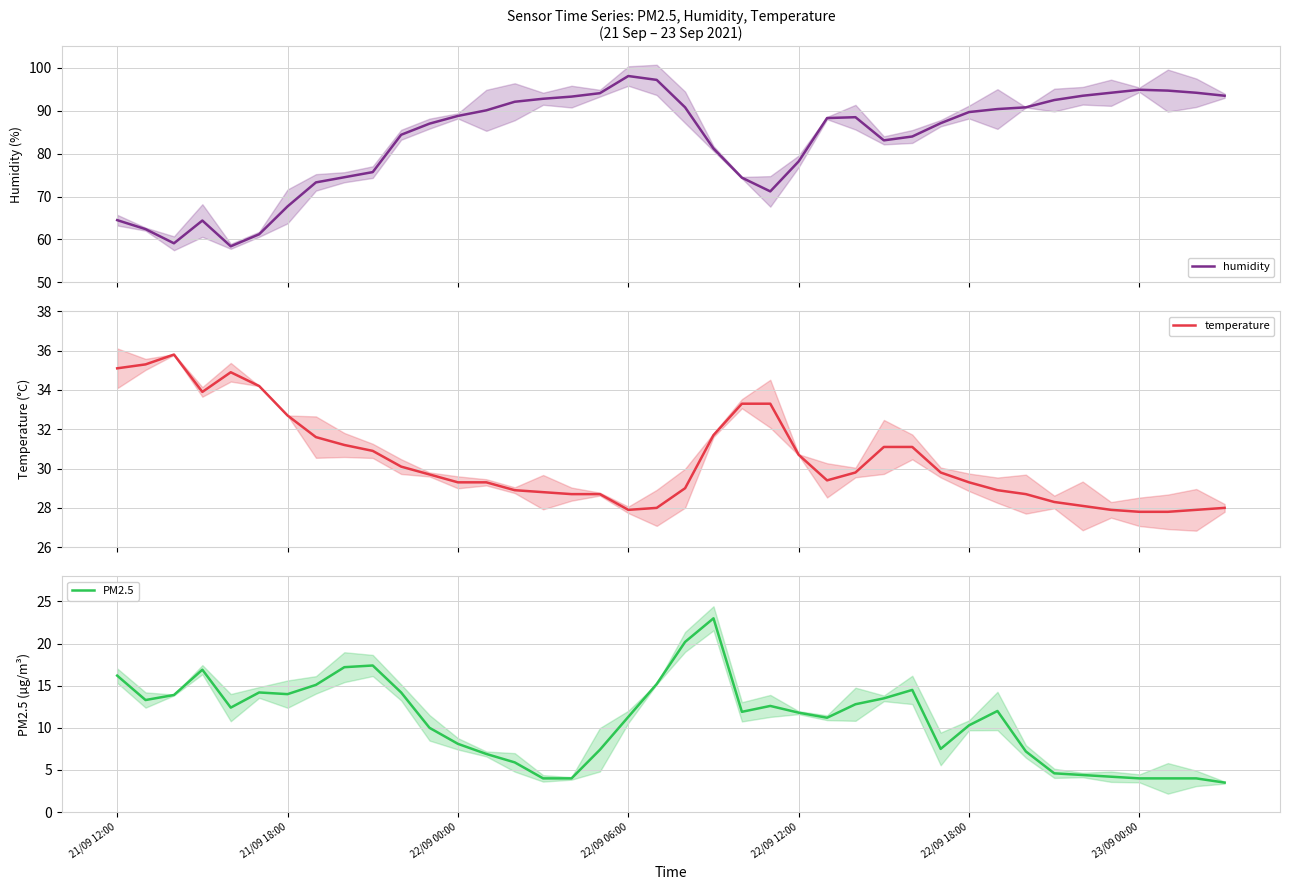

True or false: PM2.5 and humidity intersect in this chart.

False